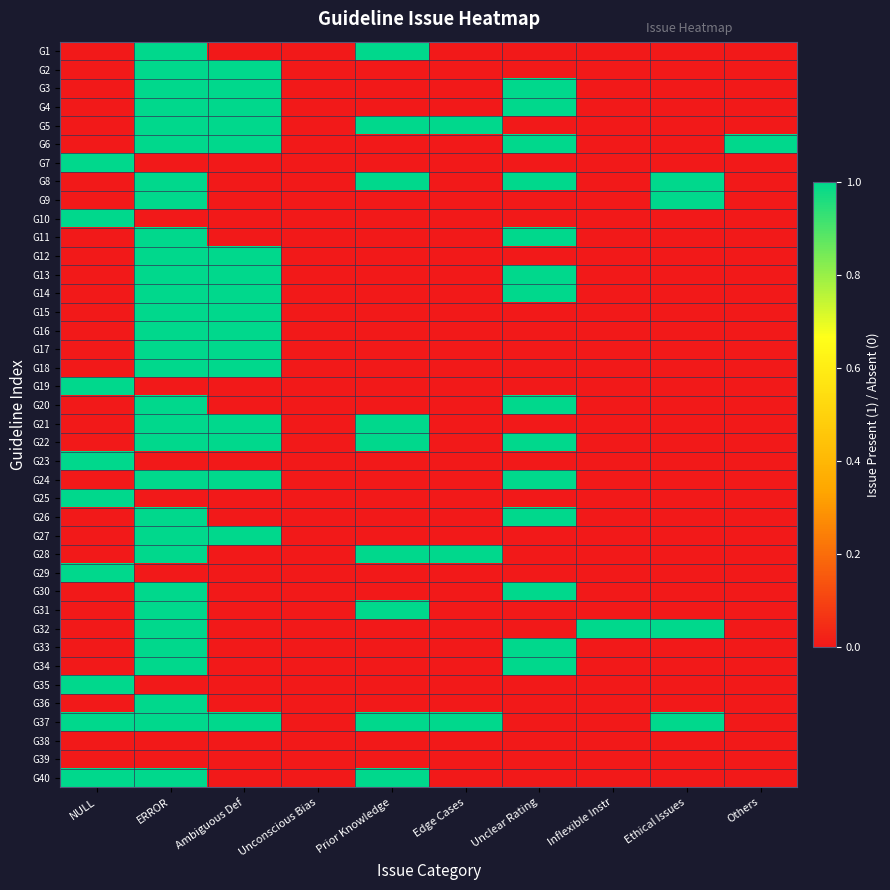

Rank the series at Unclear Rating from lowest to highest value.

G1, G2, G5, G7, G9, G10, G12, G15, G16, G17, G18, G19, G21, G23, G25, G27, G28, G29, G31, G32, G35, G36, G37, G38, G39, G40, G3, G4, G6, G8, G11, G13, G14, G20, G22, G24, G26, G30, G33, G34